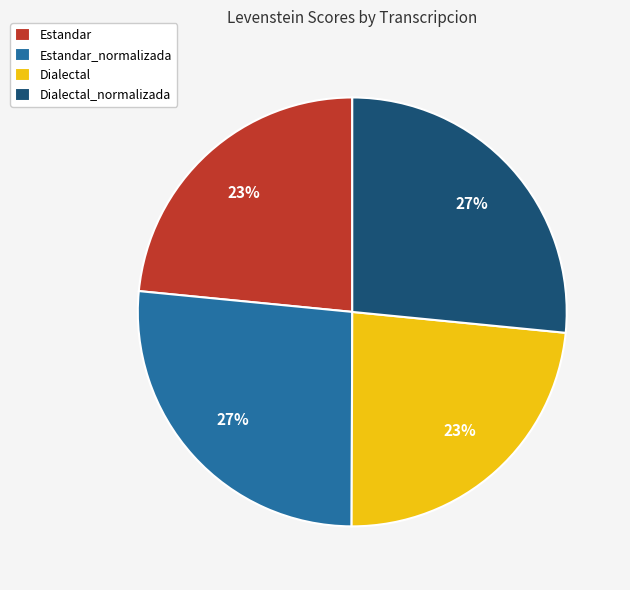

To the nearest percent, what percentage of the pie is Dialectal?

23%